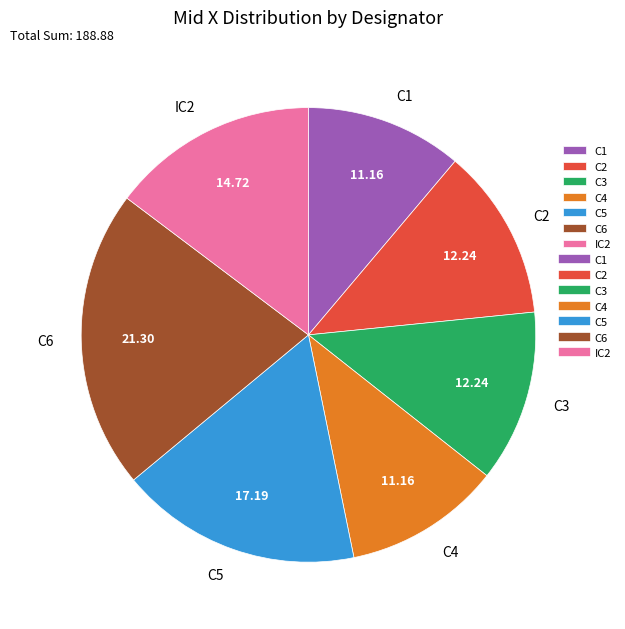

Which category has the biggest portion of the pie?

C6